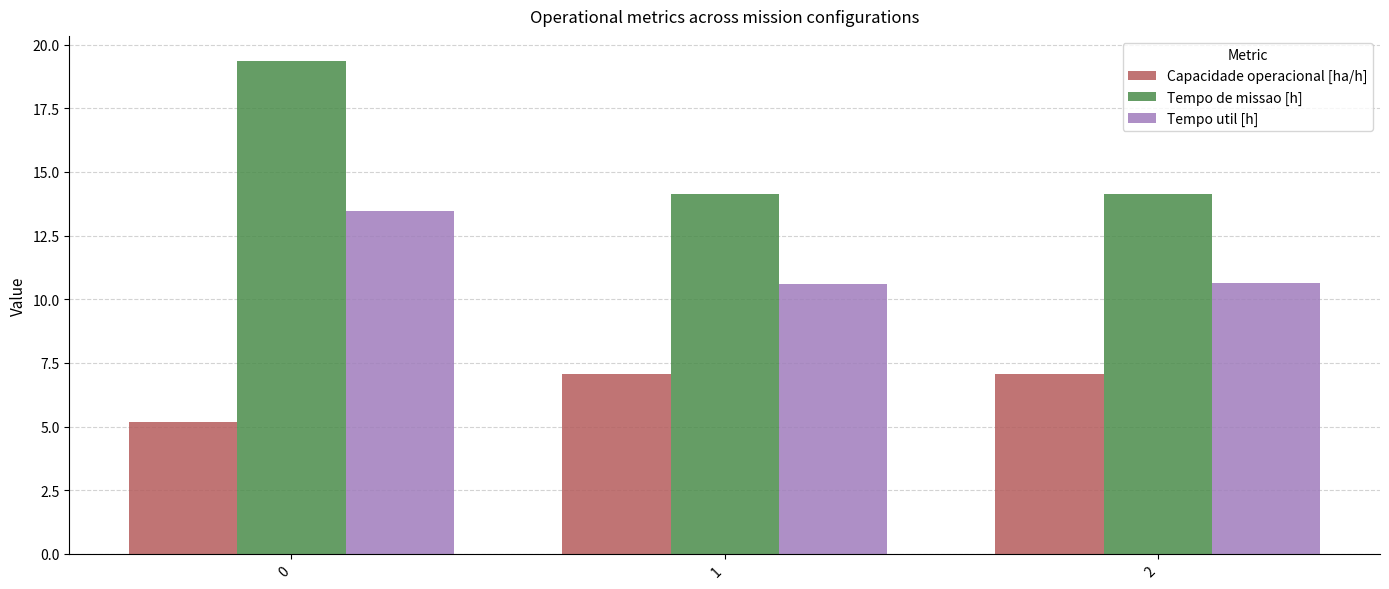

Is the value of Tempo de missao [h] at 0 greater than the value of Tempo util [h] at 1?

Yes